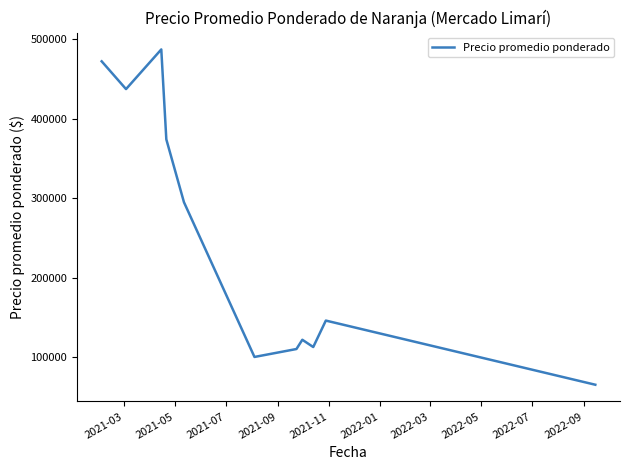

What is the maximum value shown in the chart?

487500.0